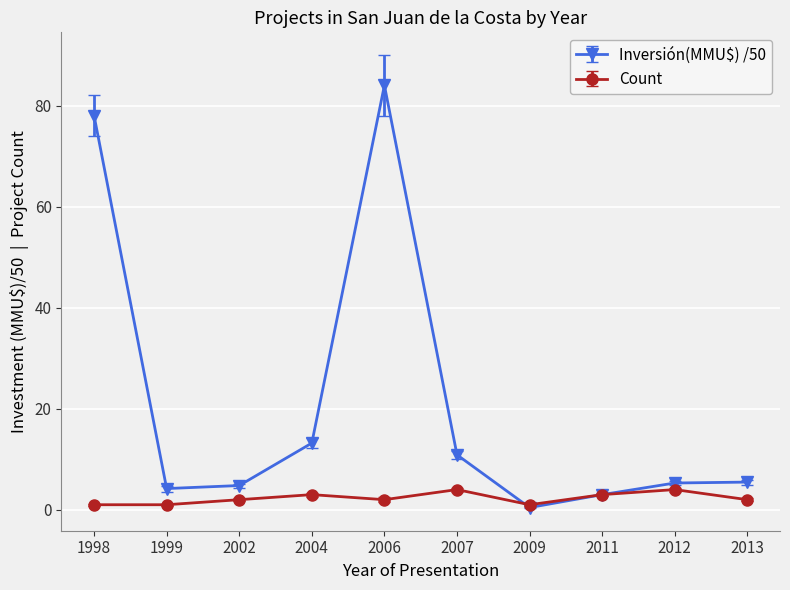

List the series in order of their peak value, lowest first.

Count, Inversión(MMU$) /50